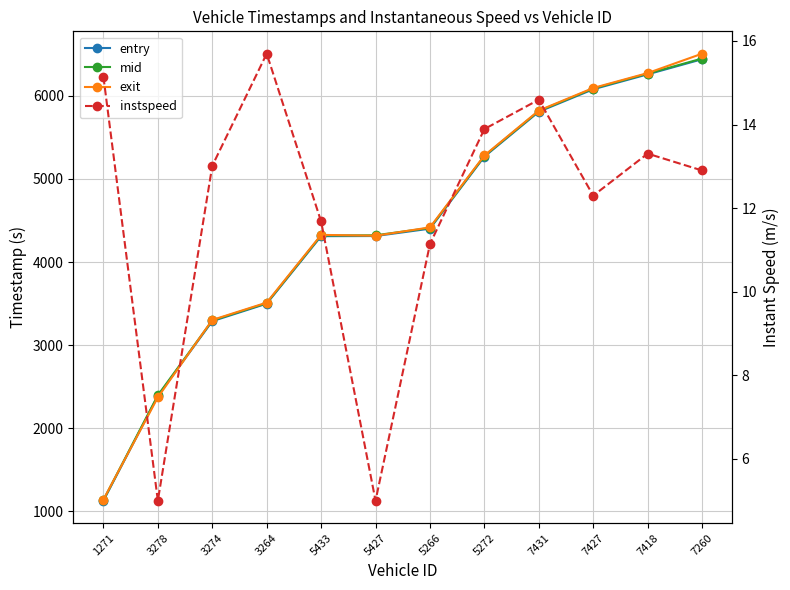

How many values in the entry series are below 4402?

6